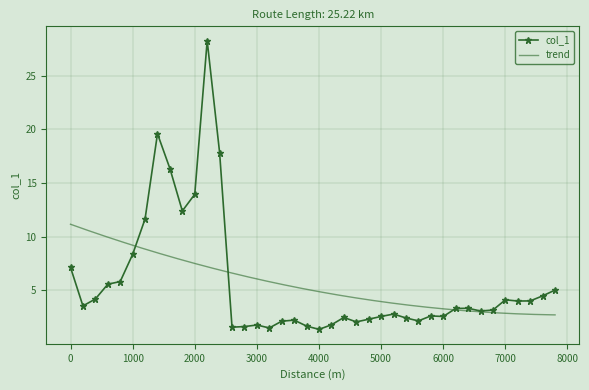

Approximately how many times larger is the value at 4600 compared to 5600?

1.0